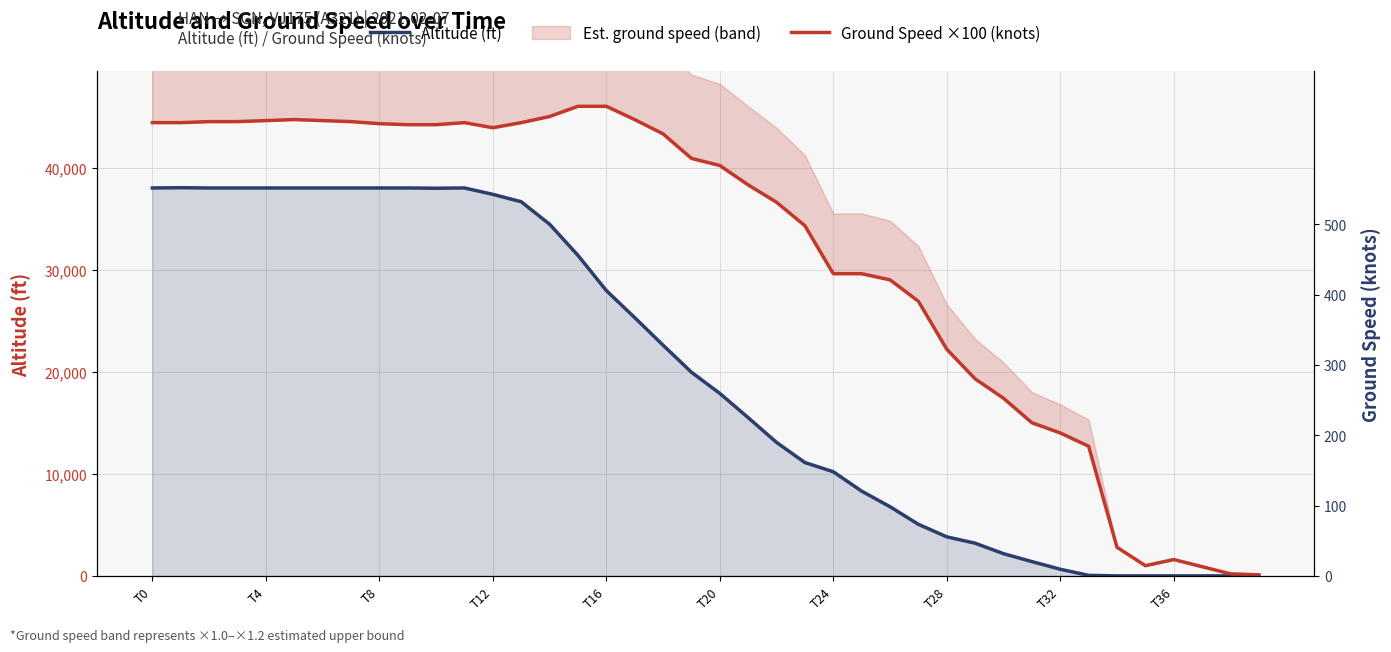

How many data points in Altitude (ft) are above 19950?

19